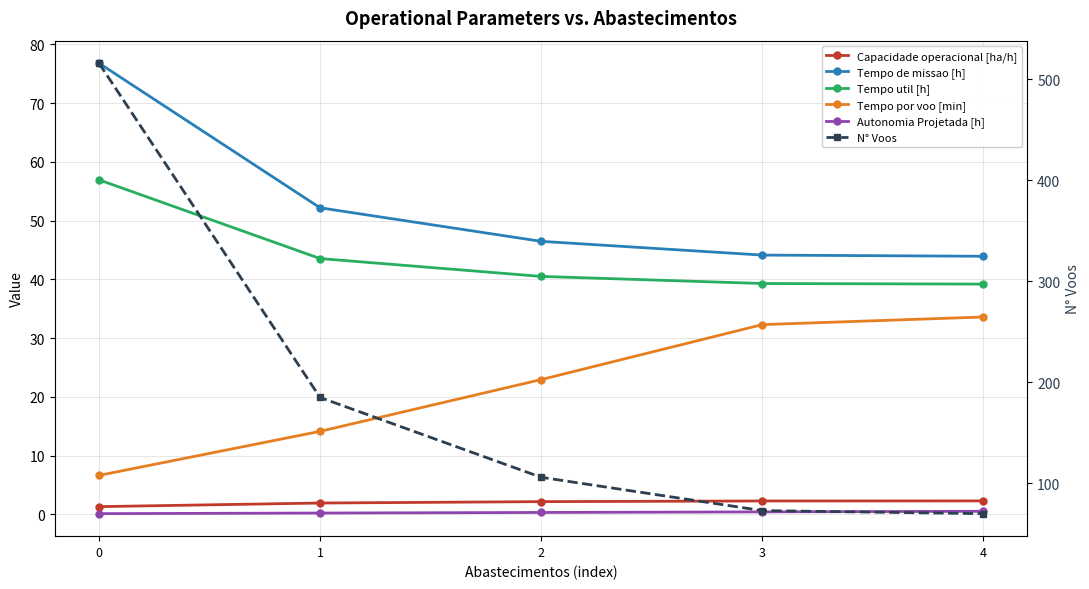

True or false: Tempo por voo [min] and Tempo util [h] intersect in this chart.

False